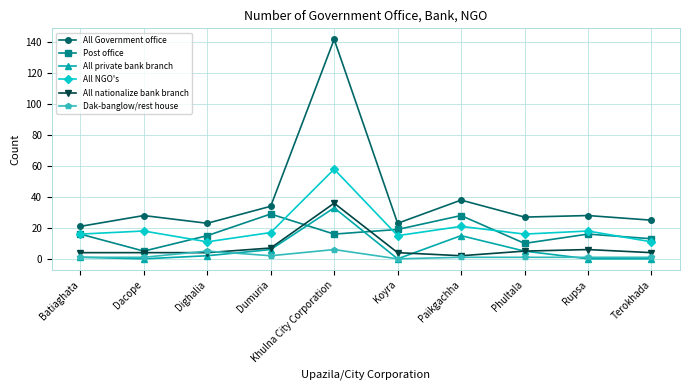

What are all the series names shown in the legend?

All Government office, Post office, All private bank branch, All NGO's, All nationalize bank branch, Dak-banglow/rest house